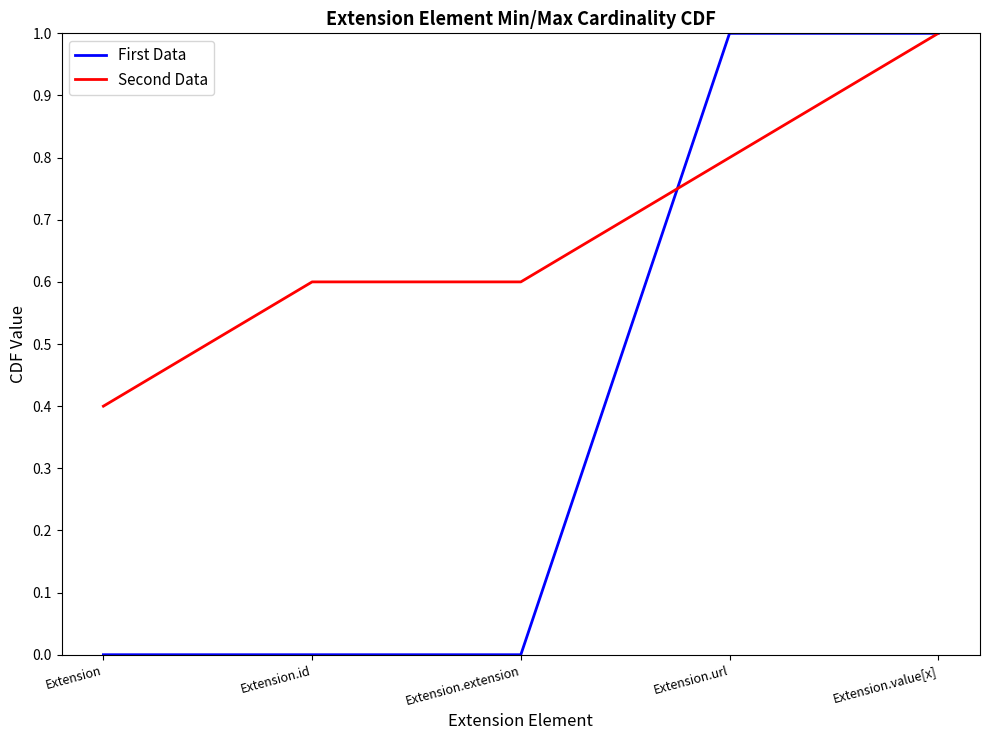

What is the difference between the second highest and second lowest values in the First Data series?

1.0